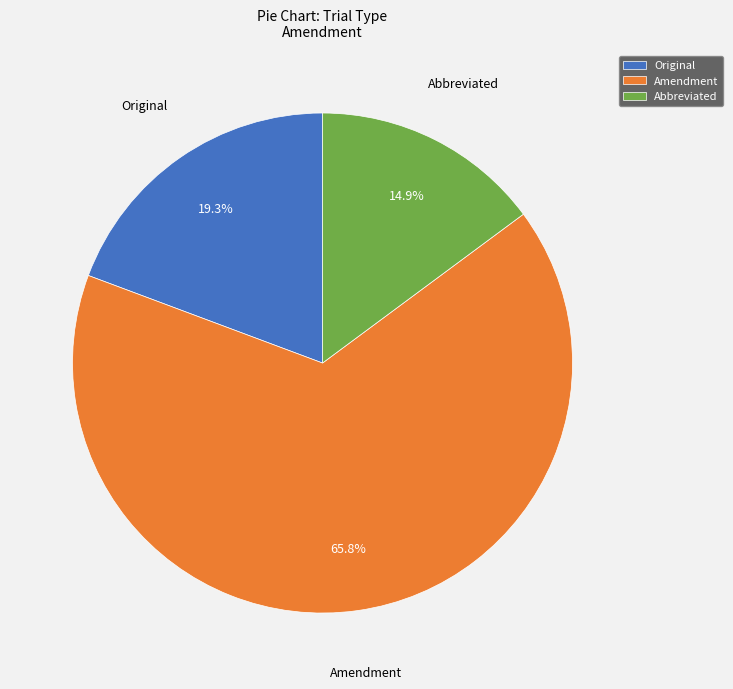

Count the number of slices in the pie.

3